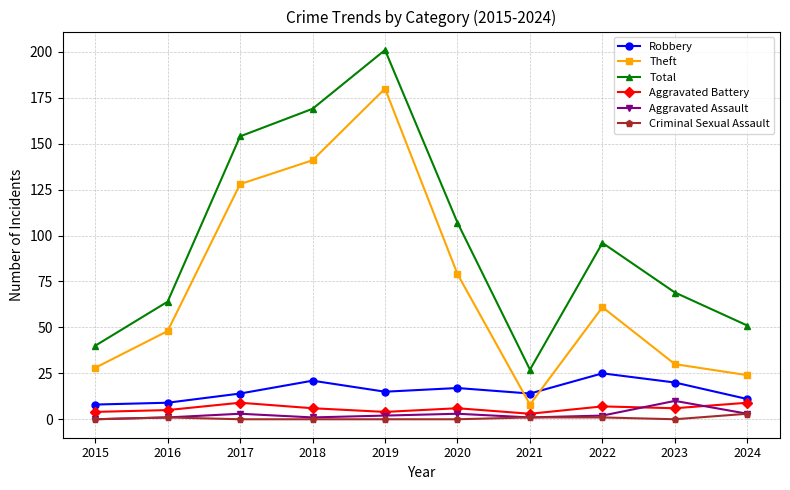

The Robbery series shows 14 at 2017. True or false?

True